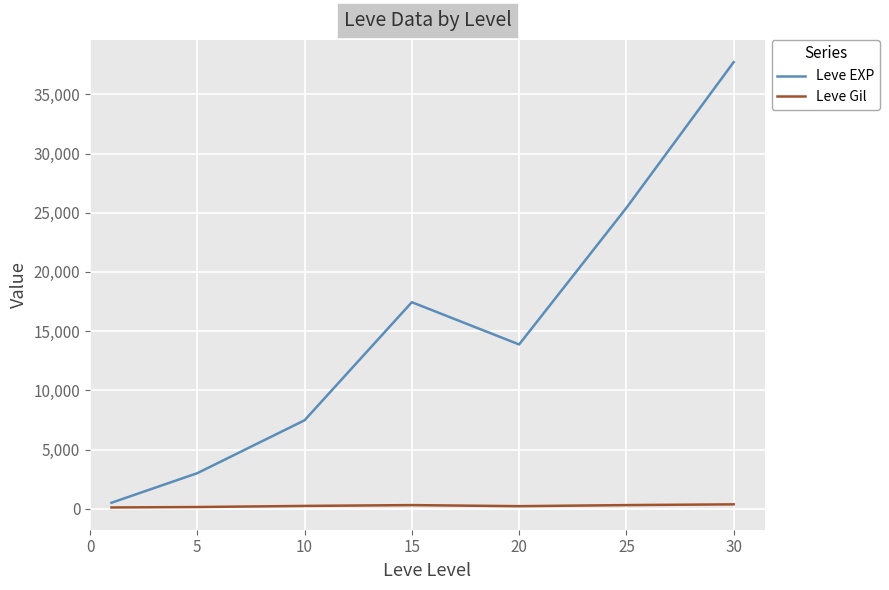

True or false: Leve EXP and Leve Gil cross at least once.

False